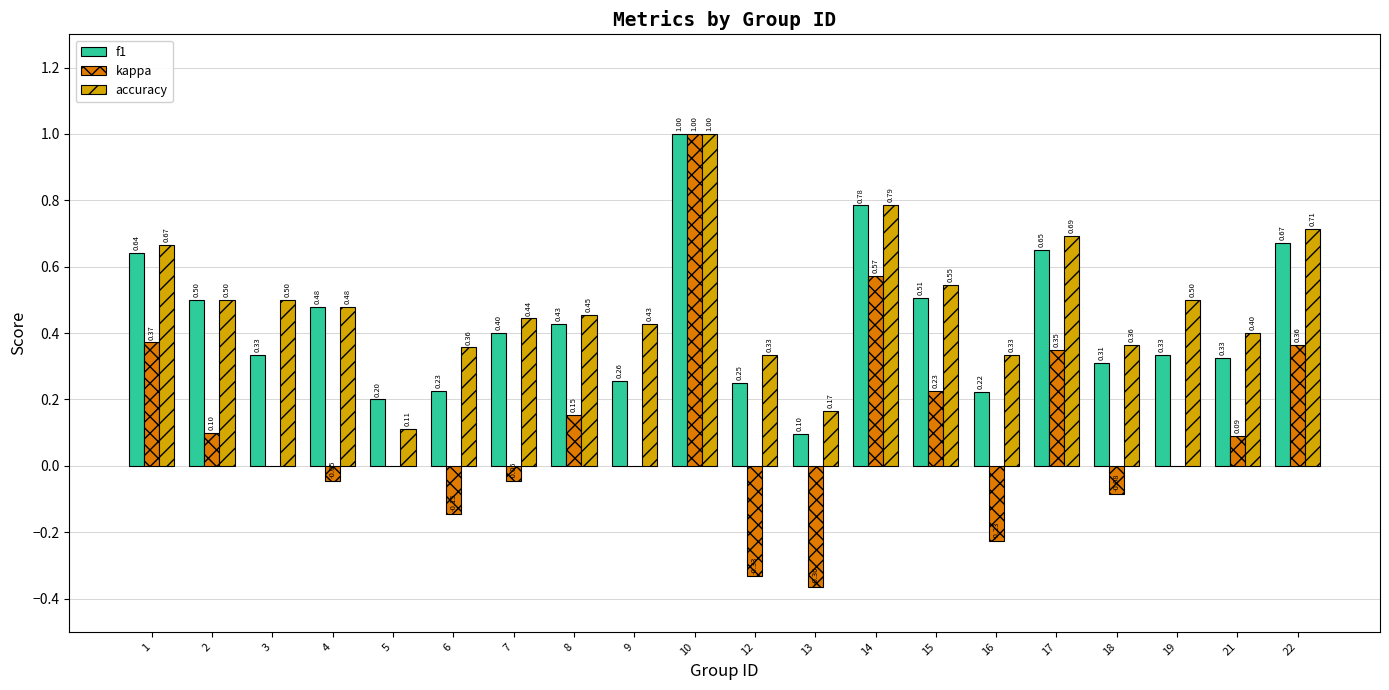

What is the sum of the kappa values at 10 and 4?

1.0